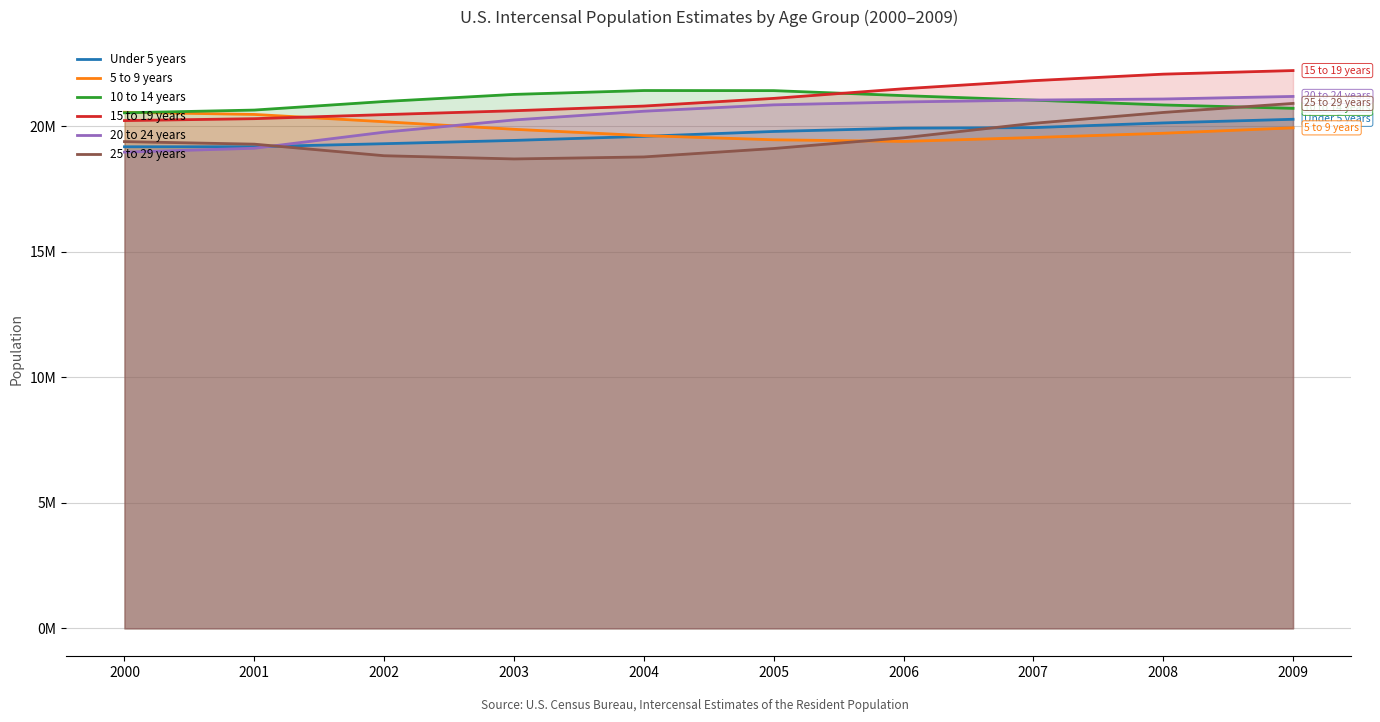

How many categories are shown in the chart?

10